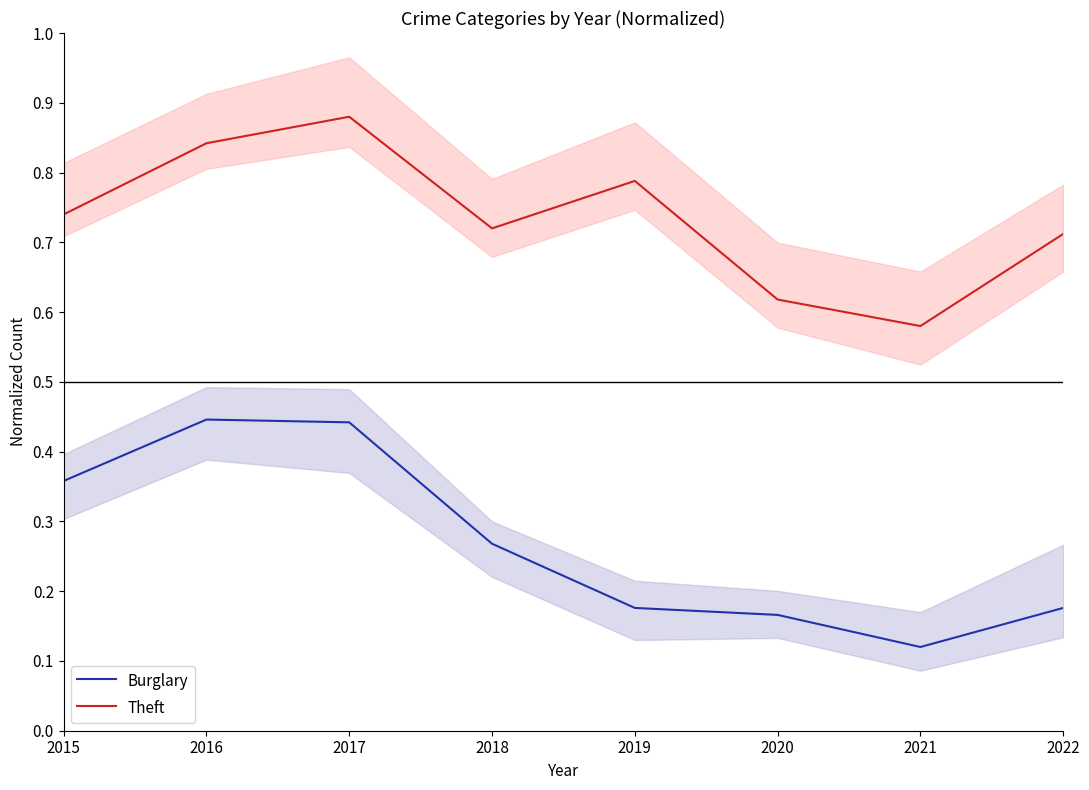

At which category is the sum across all series the highest?

2017